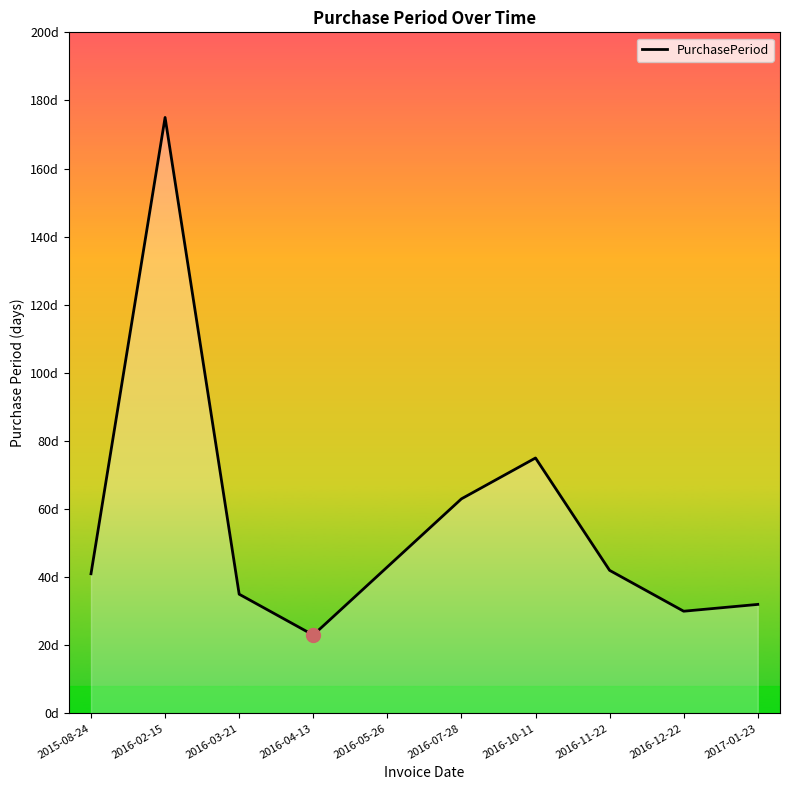

Which category has the lowest value across all series?

2016-04-13